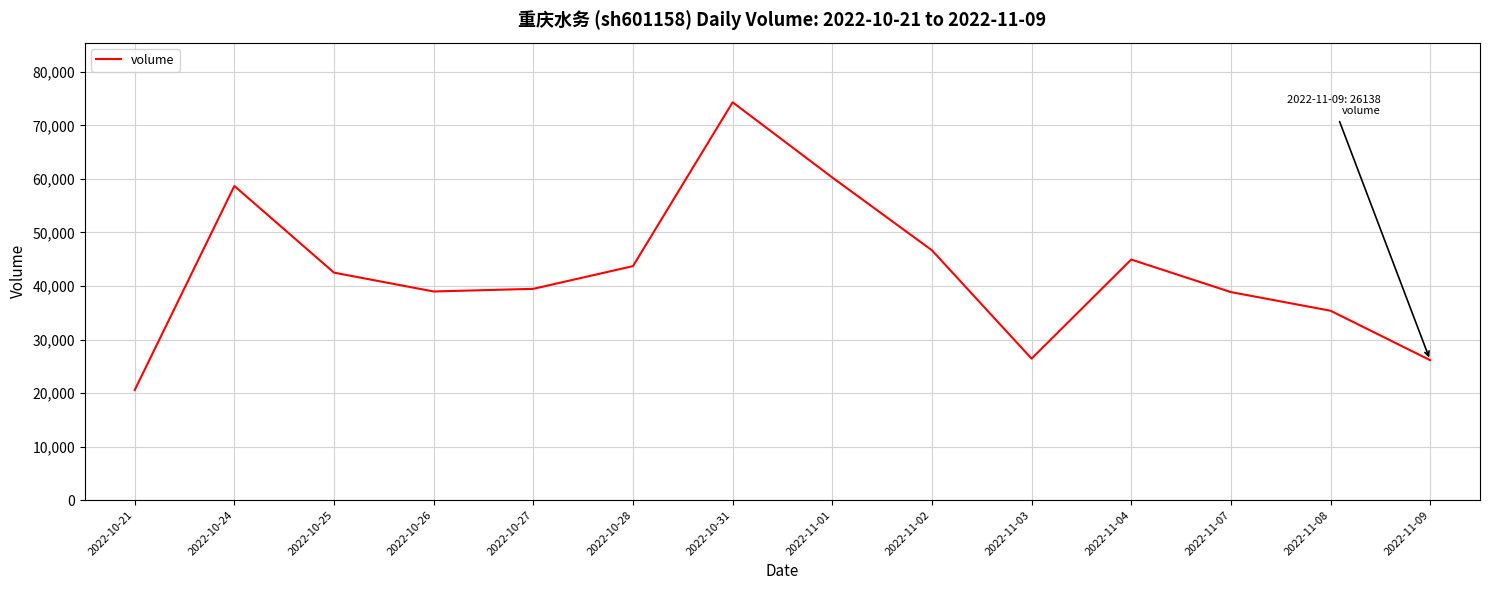

Which category has the highest value across all series?

2022-10-31